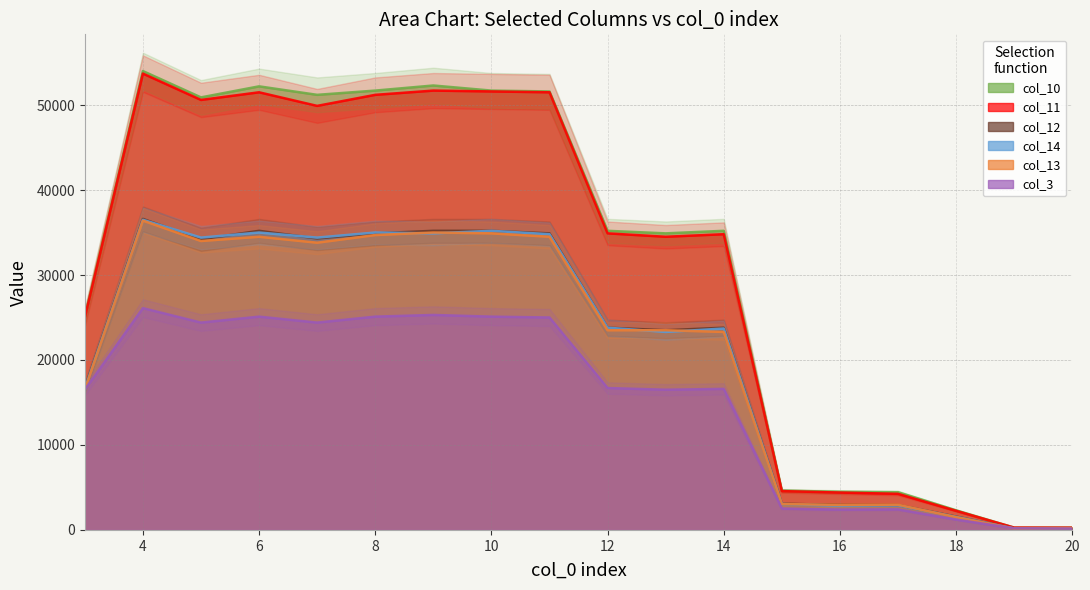

What is the difference between the maximum and second lowest values in the col_10 series?

53729